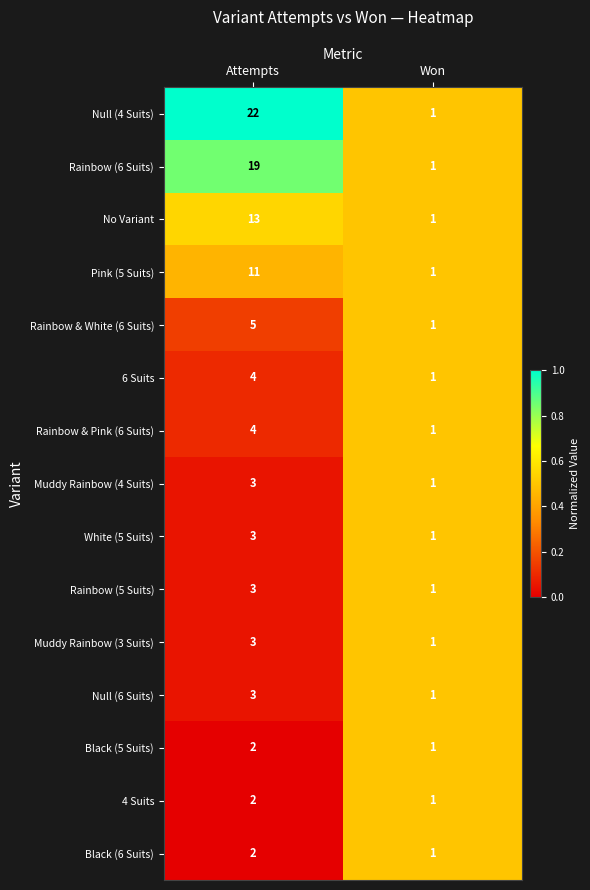

What is the total value across all series at Won?

15